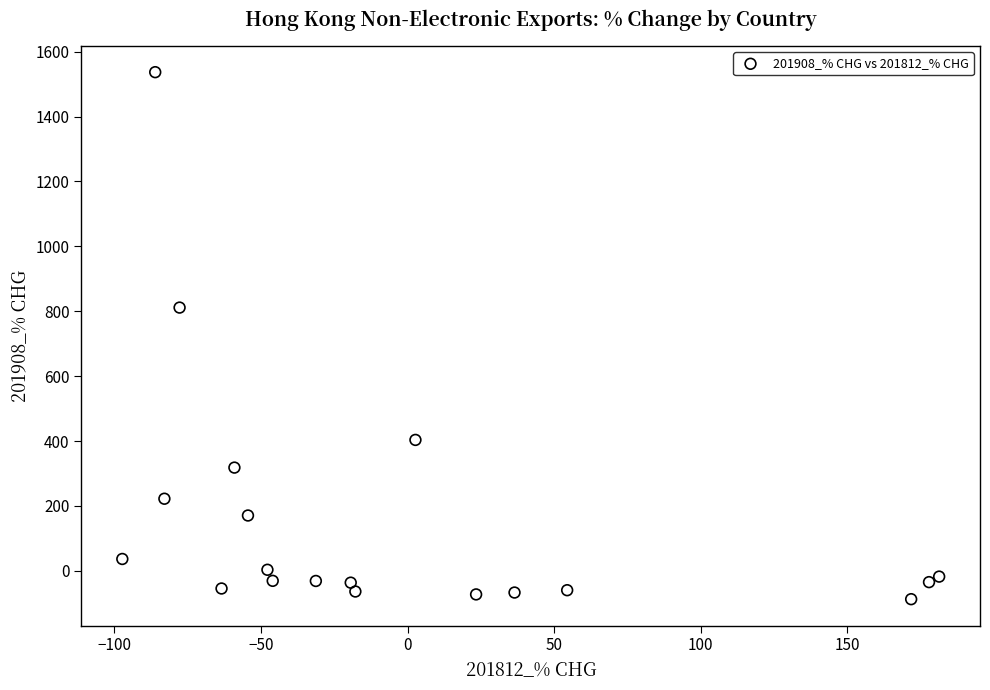

What is the range of X values (max minus min)?

278.6